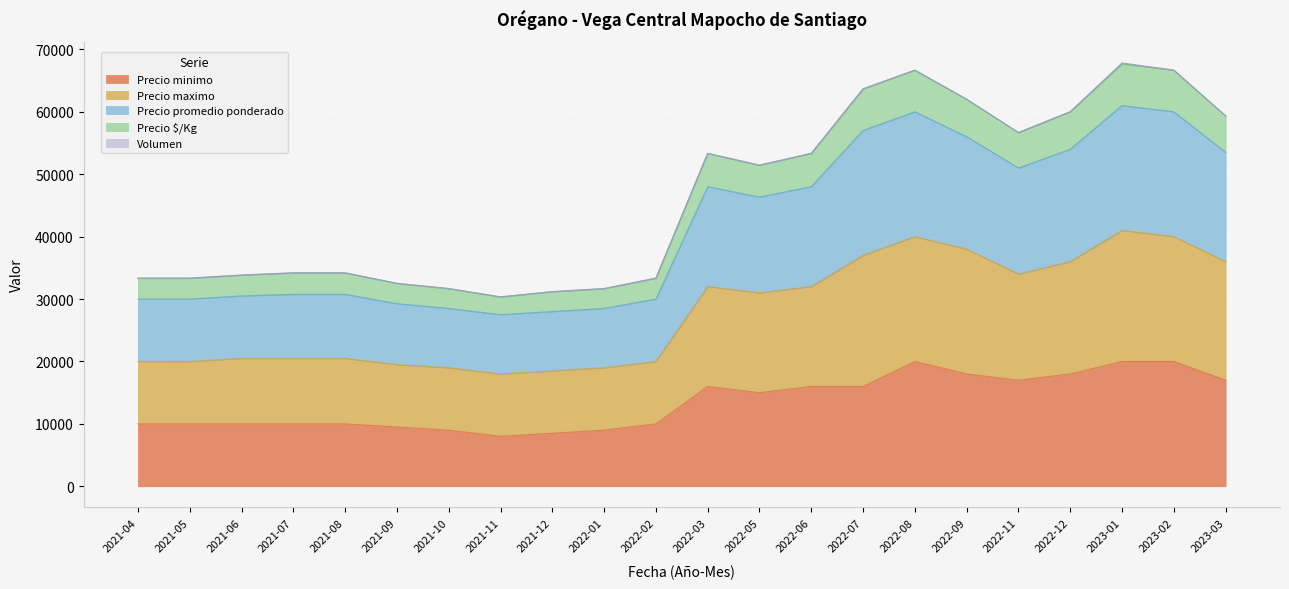

What is the approximate value of Precio minimo at 2021-12?

8500